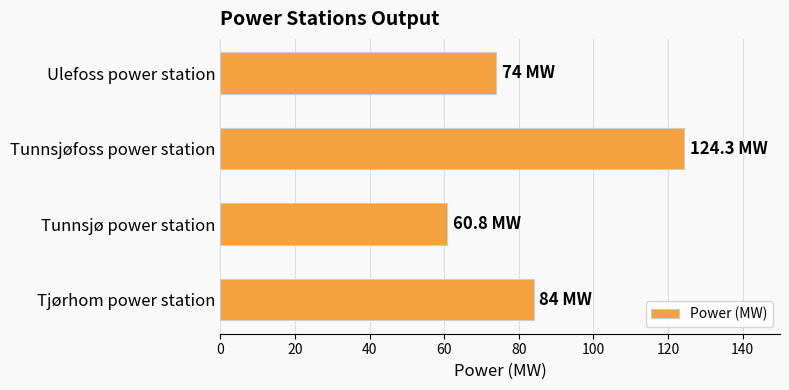

At which label is the value closest to 92?

Tjørhom power station